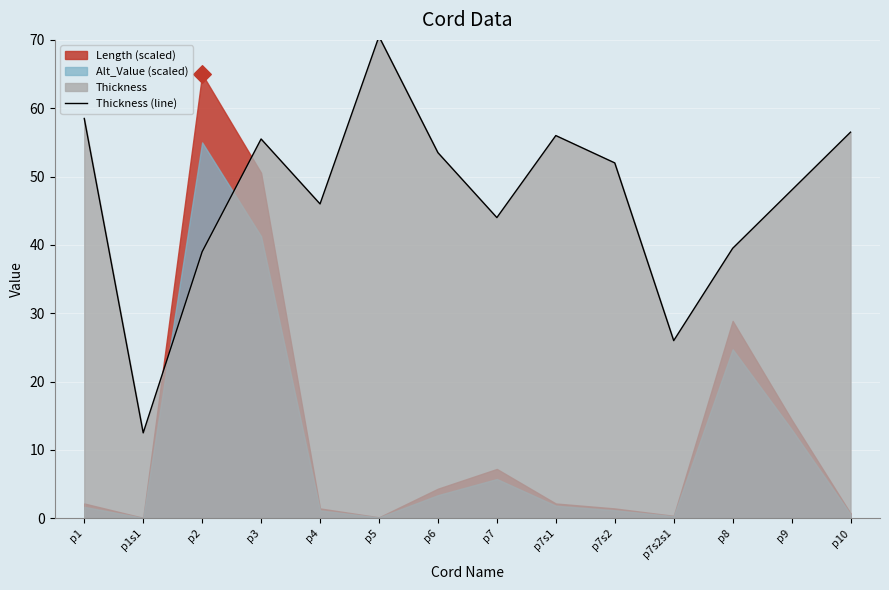

What is the change in value from p7 to p7s2?

+8.0